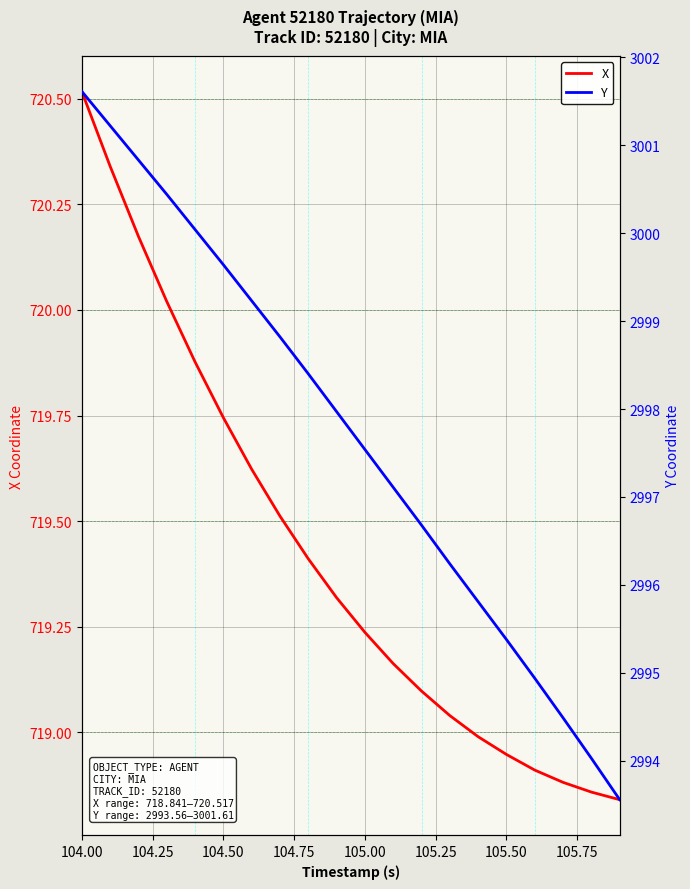

True or false: X has a value of 720.5 at 104.00.

True